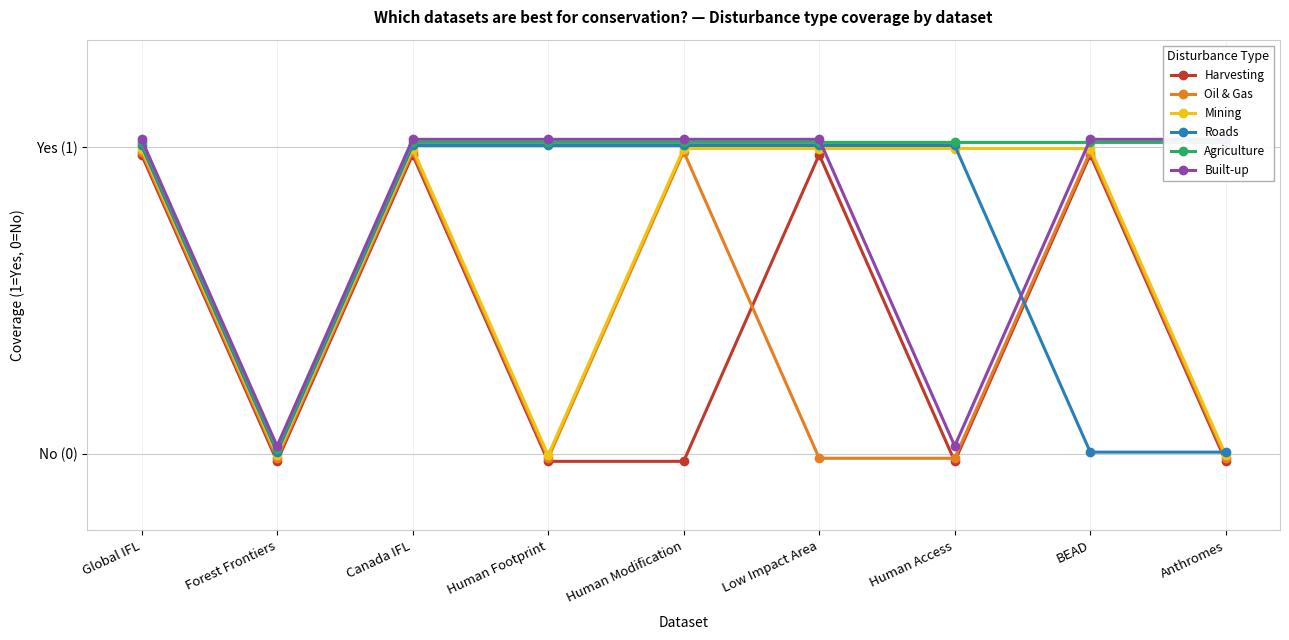

List the series in order of their peak value, lowest first.

Harvesting, Oil & Gas, Mining, Roads, Agriculture, Built-up